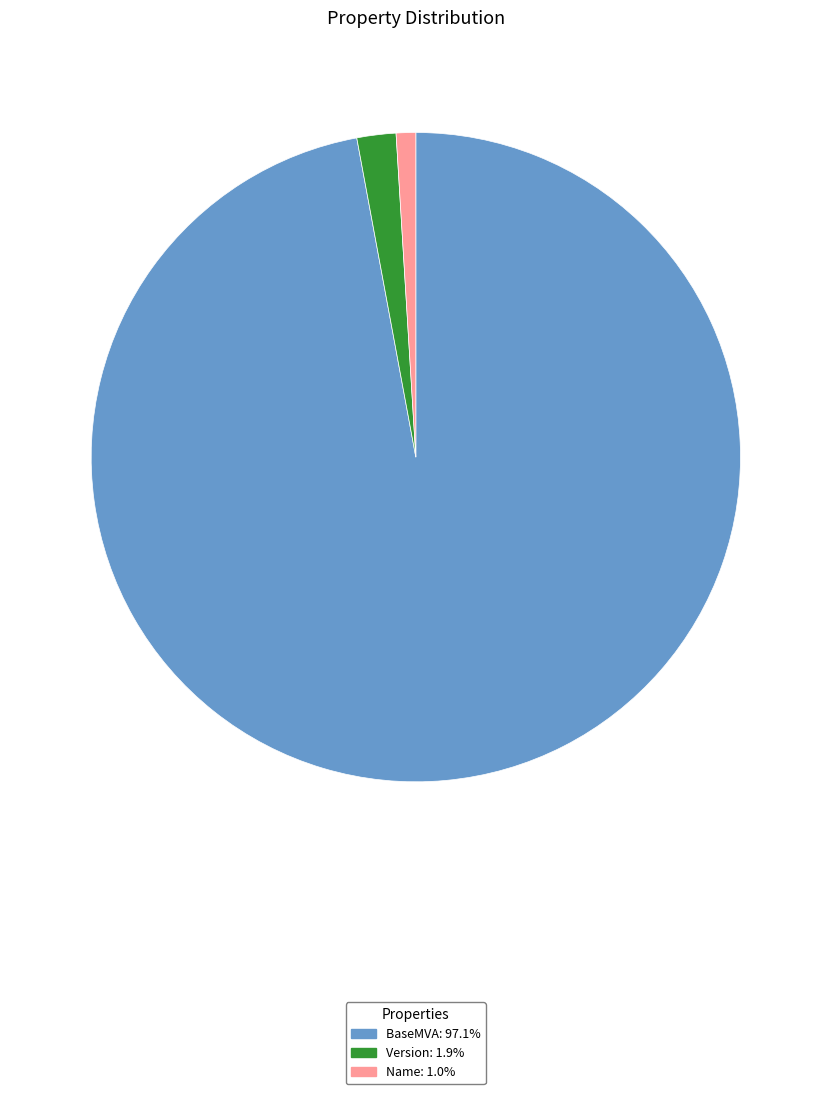

What is the largest slice in the pie chart?

BaseMVA